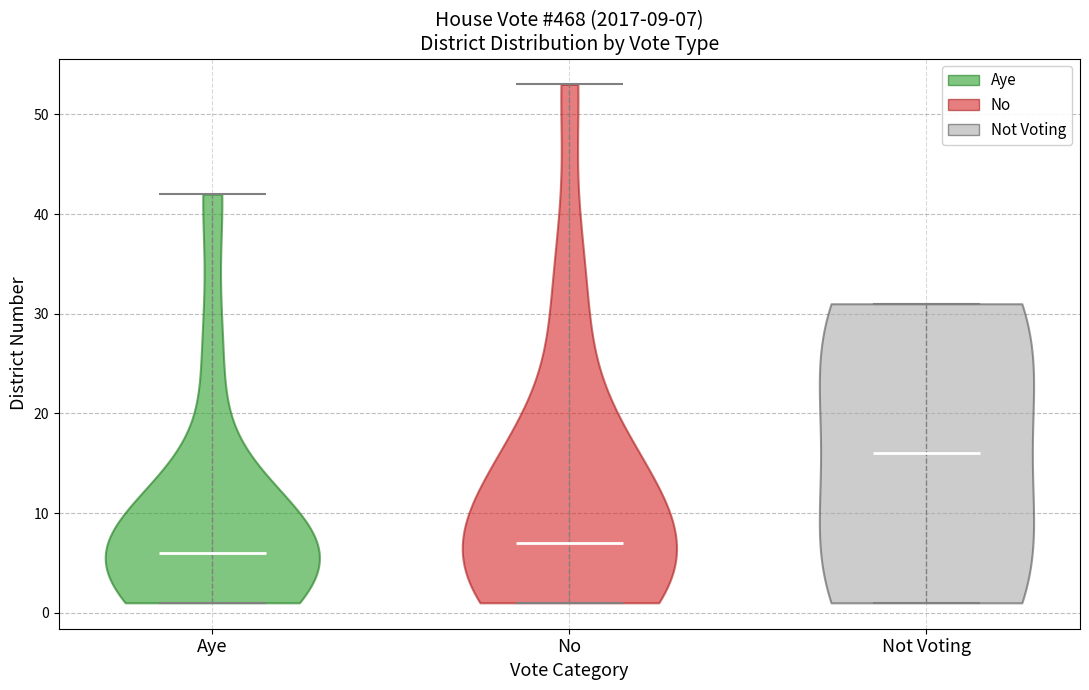

Which violin has the highest median line?

Not Voting